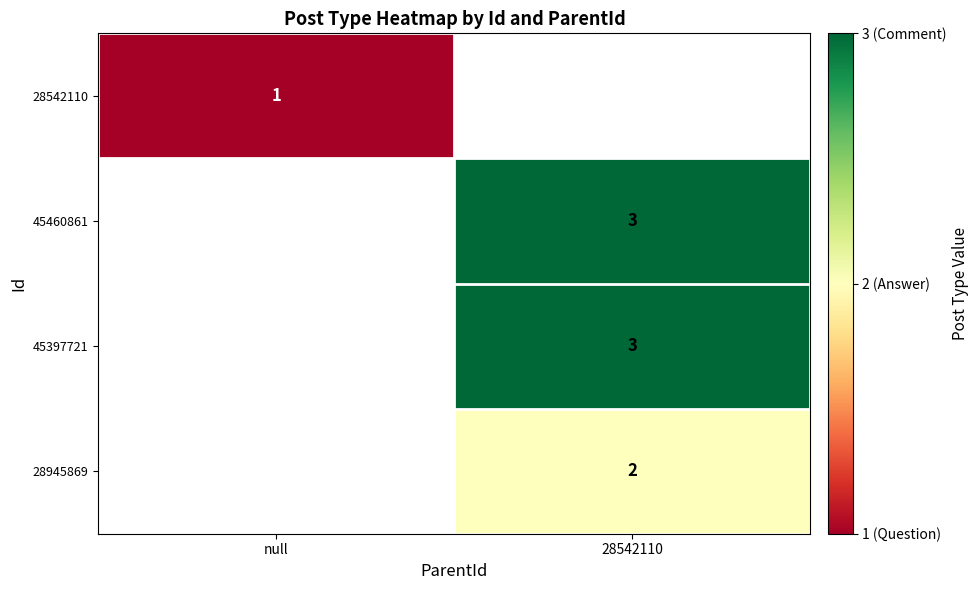

Is it true that 45397721 equals 3 at 28542110?

True